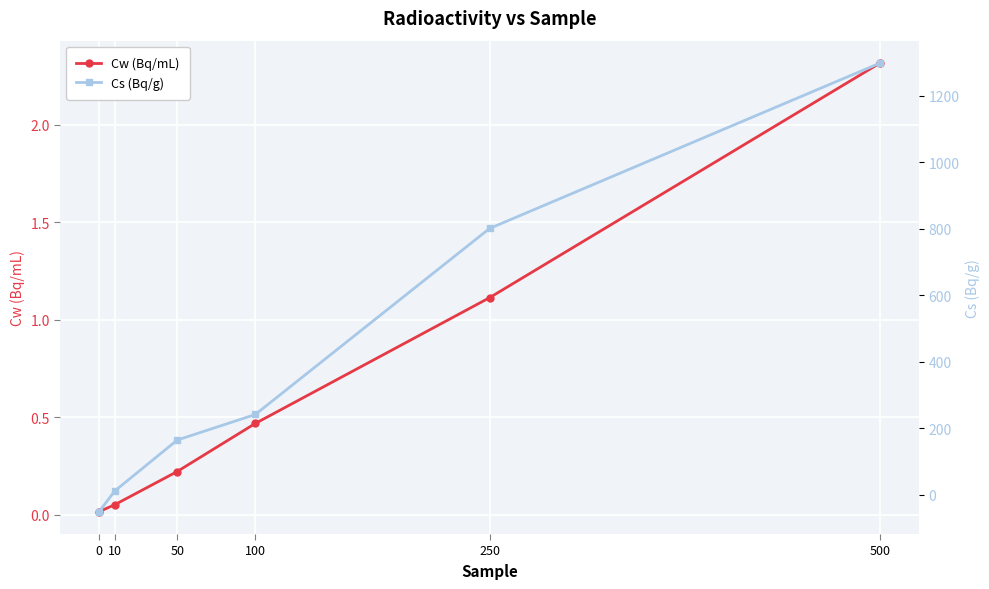

What are all the series names shown in the legend?

Cw (Bq/mL), Cs (Bq/g)